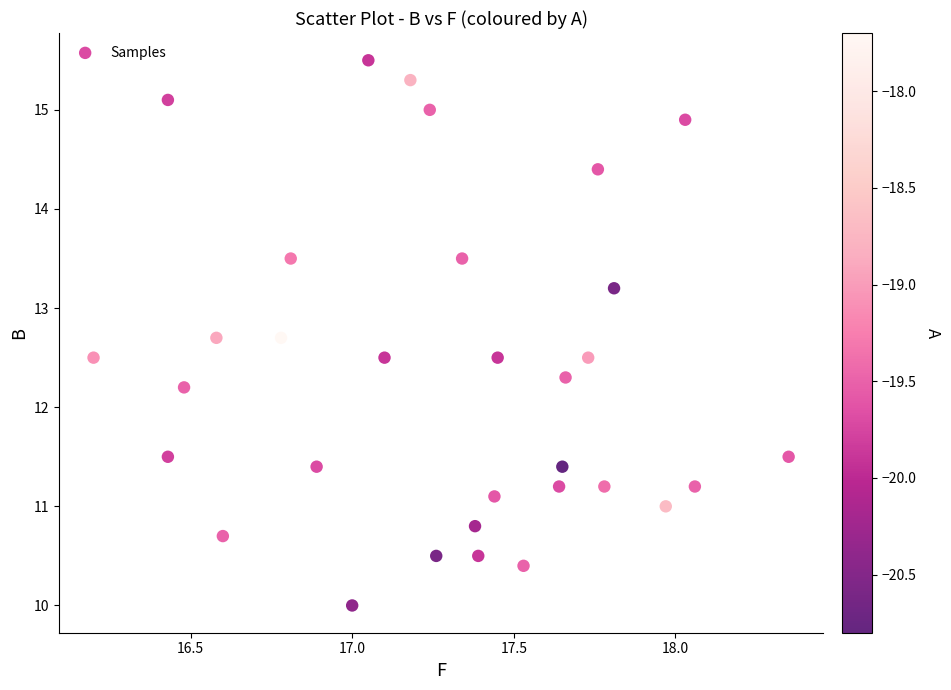

What is the range of Y values (max minus min)?

5.5